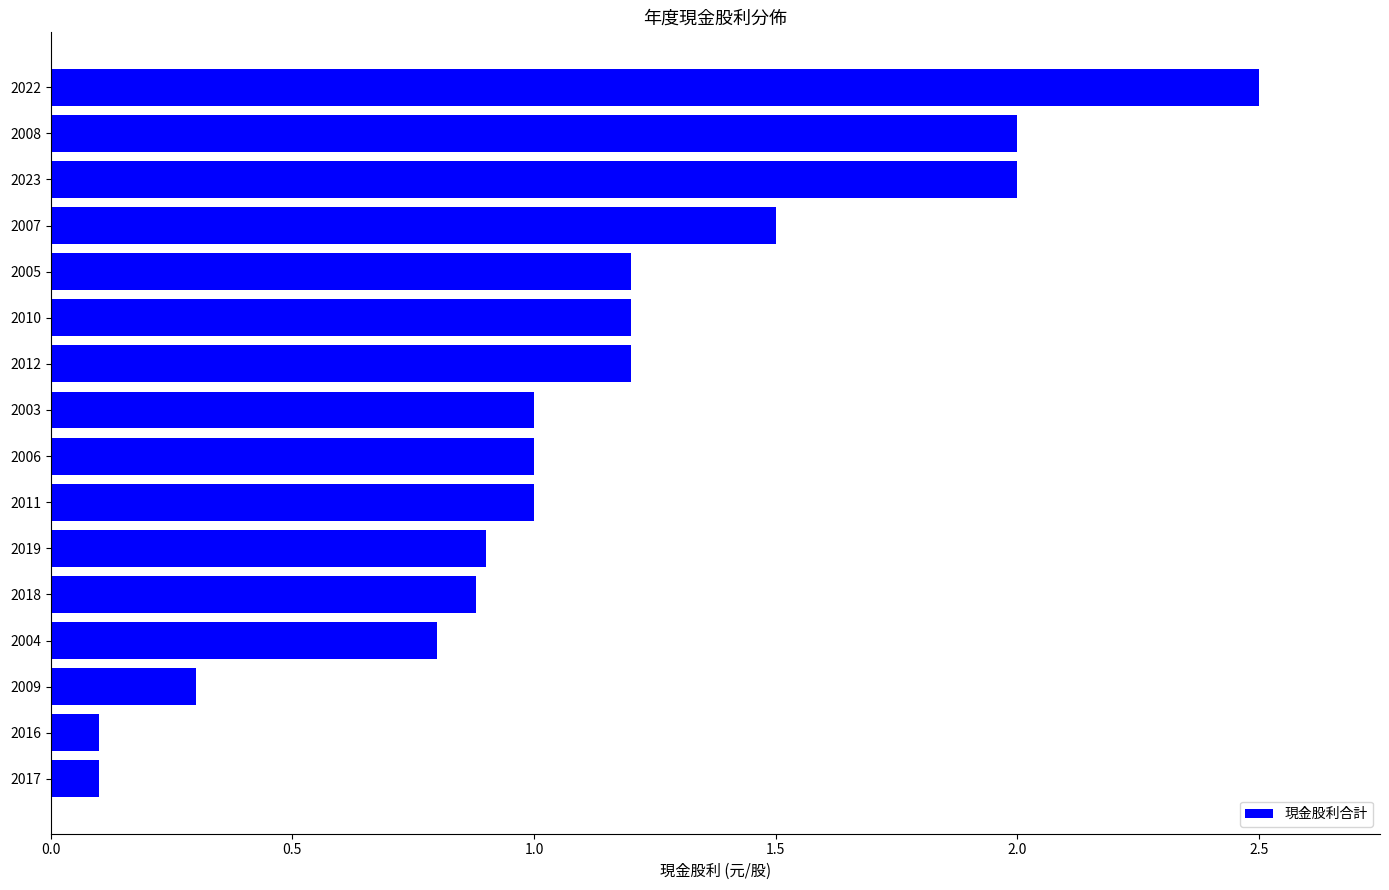

What is the average value?

1.1